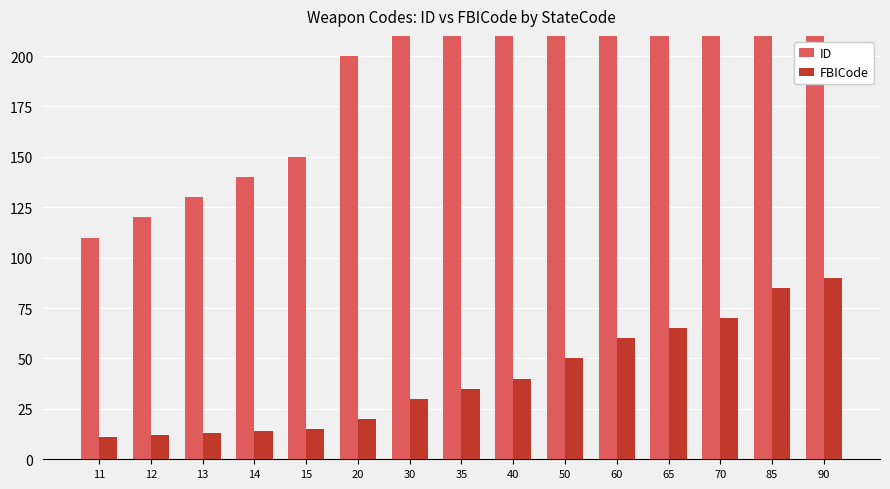

Which has a higher value, 13 or 85?

85